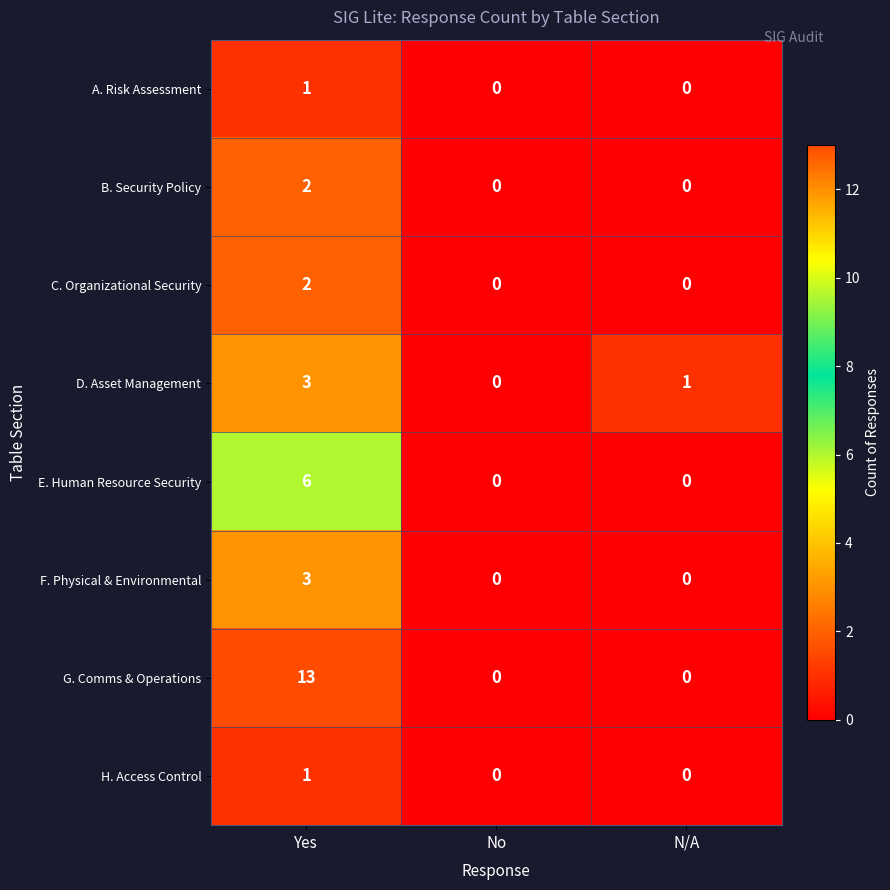

At which label does H. Access Control reach its peak?

Yes